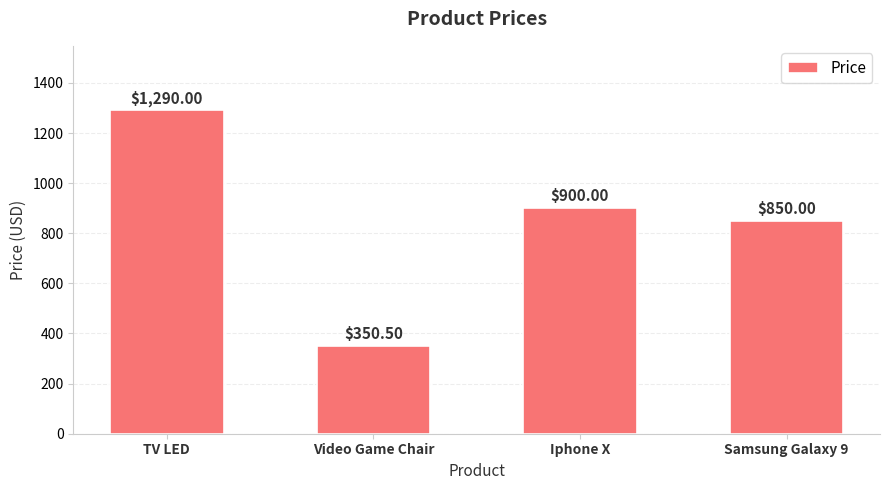

Reading left to right, extract all data points from this chart.

TV LED=1290.0	Video Game Chair=350.5	Iphone X=900.0	Samsung Galaxy 9=850.0